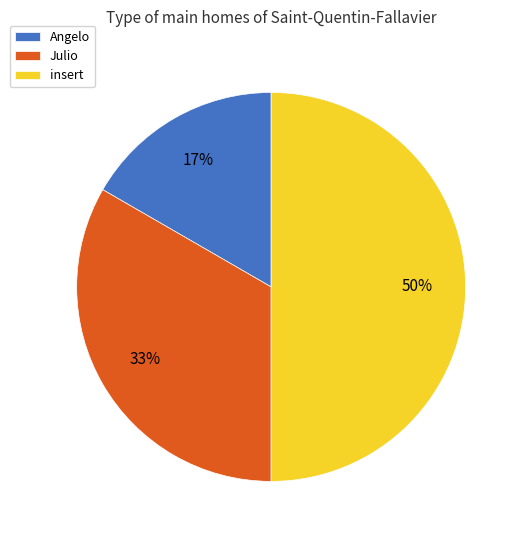

Do insert and Angelo together represent more than half of the pie?

Yes